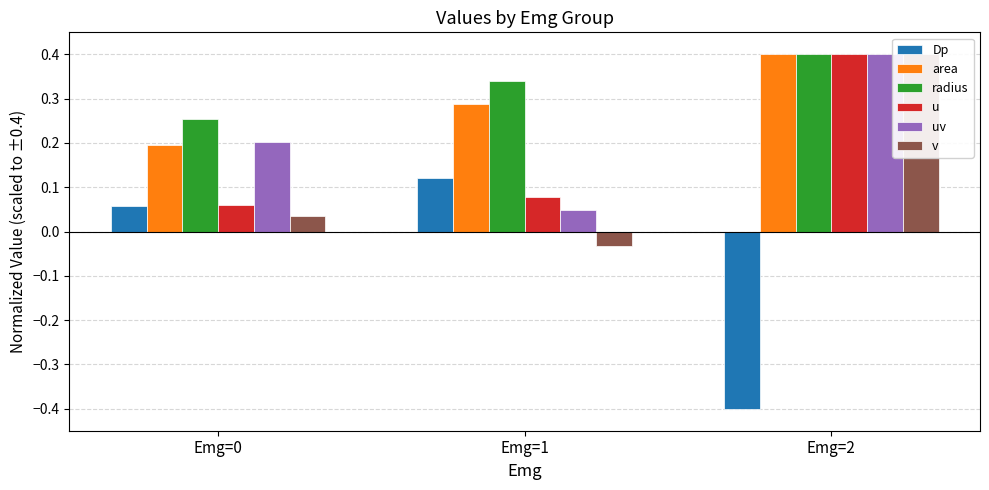

Is the value of uv at Emg=1 greater than the value of v at Emg=0?

Yes